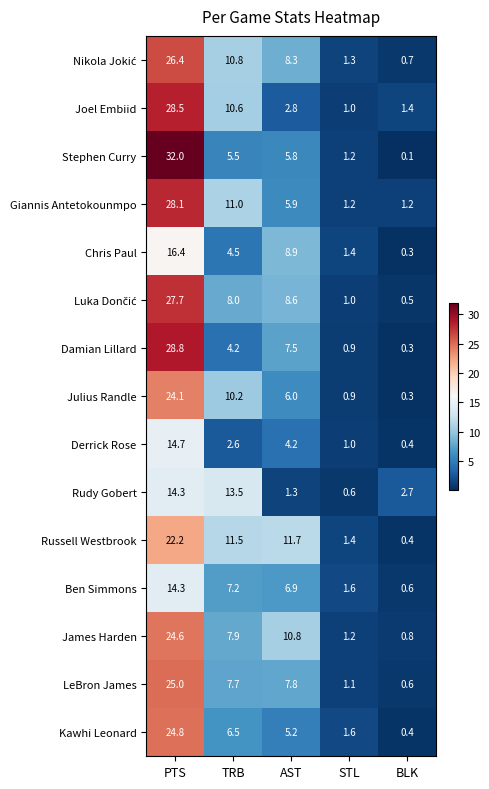

The Rudy Gobert series shows 0.6 at BLK. True or false?

False